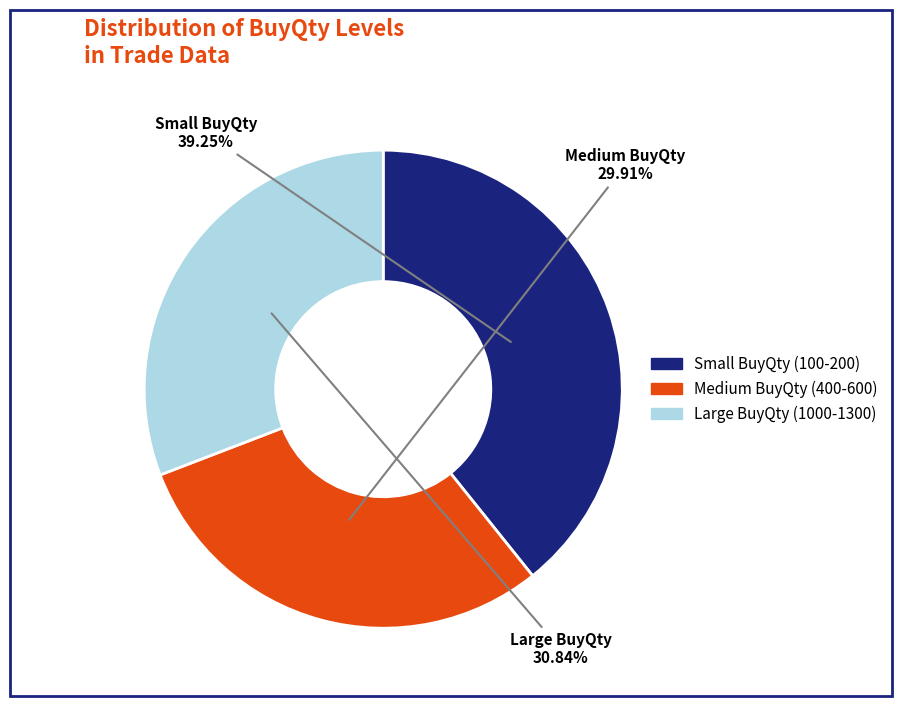

Does any single category account for the majority?

No